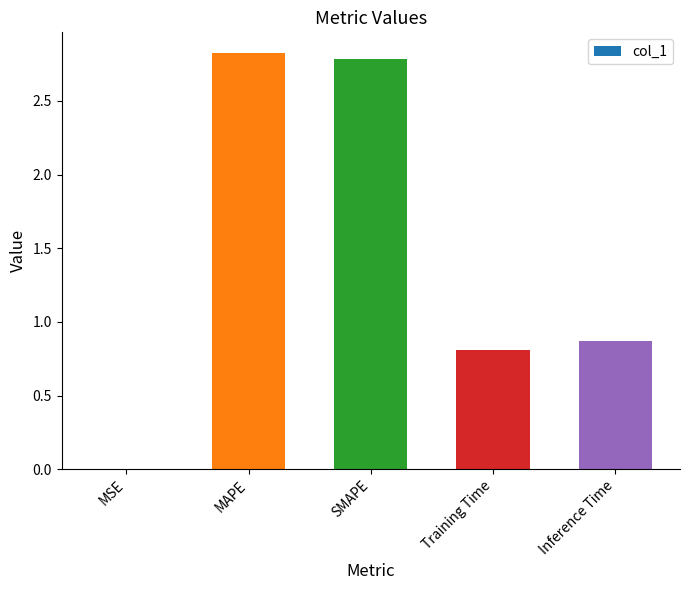

What is the sum of the values at Inference Time and Training Time?

1.7